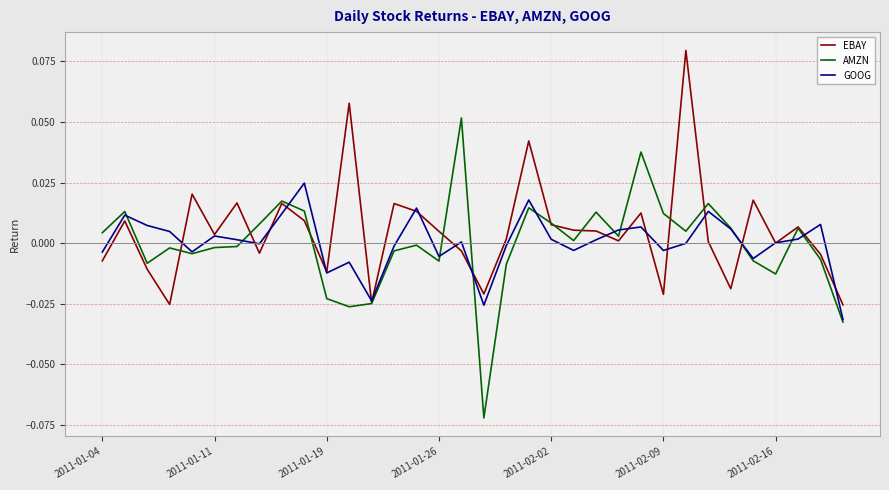

Which series has the widest spread of values?

AMZN